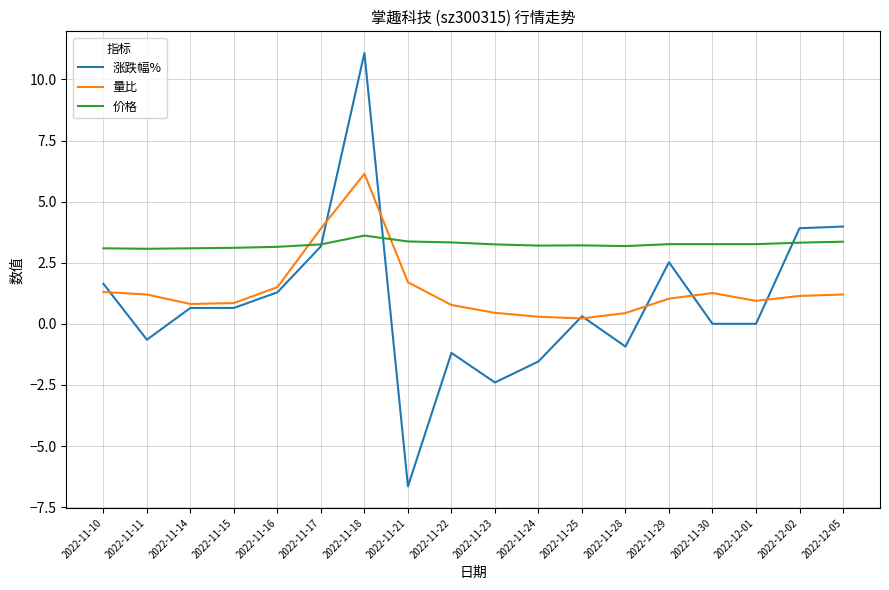

Which series has the largest total across all categories?

价格